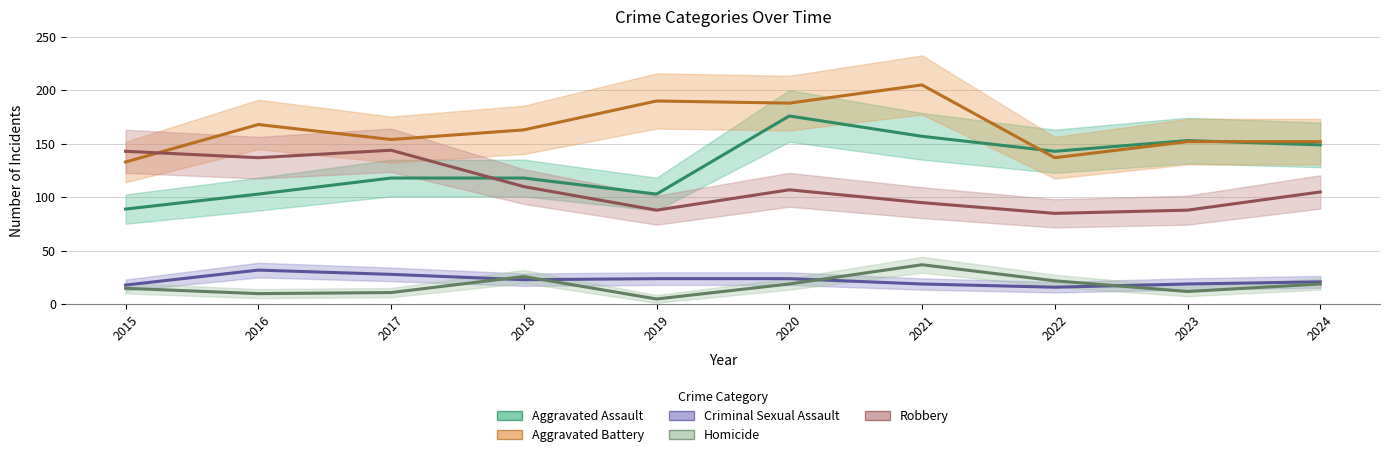

How many values in the Aggravated Battery series are below 163?

5